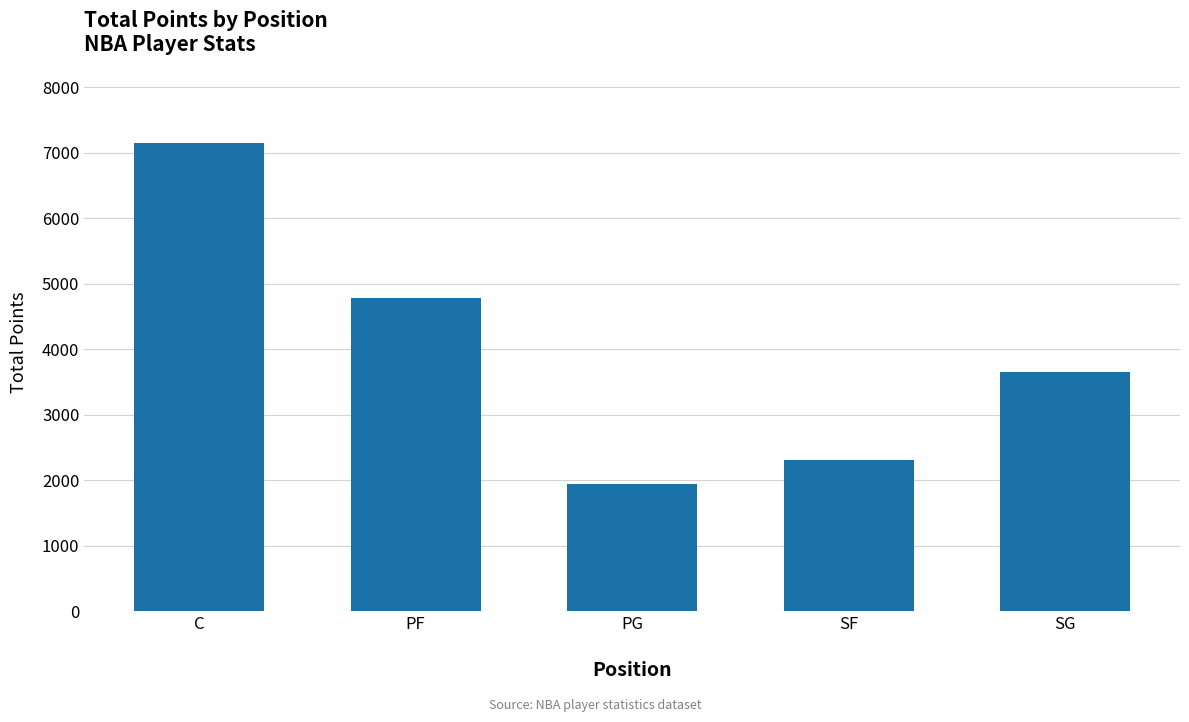

Which label corresponds to the smallest value in the chart?

PG